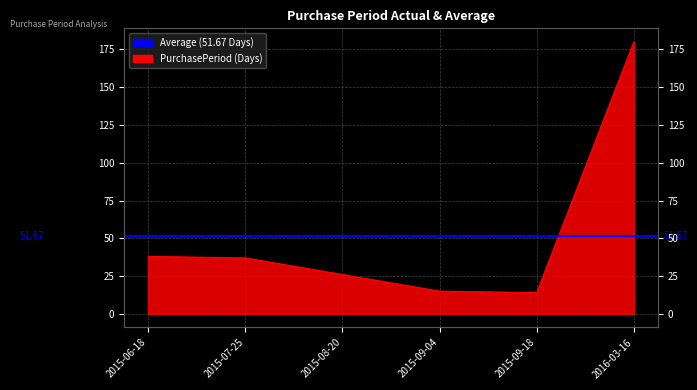

The chart shows a value of 37 at 2015-07-25. True or false?

True